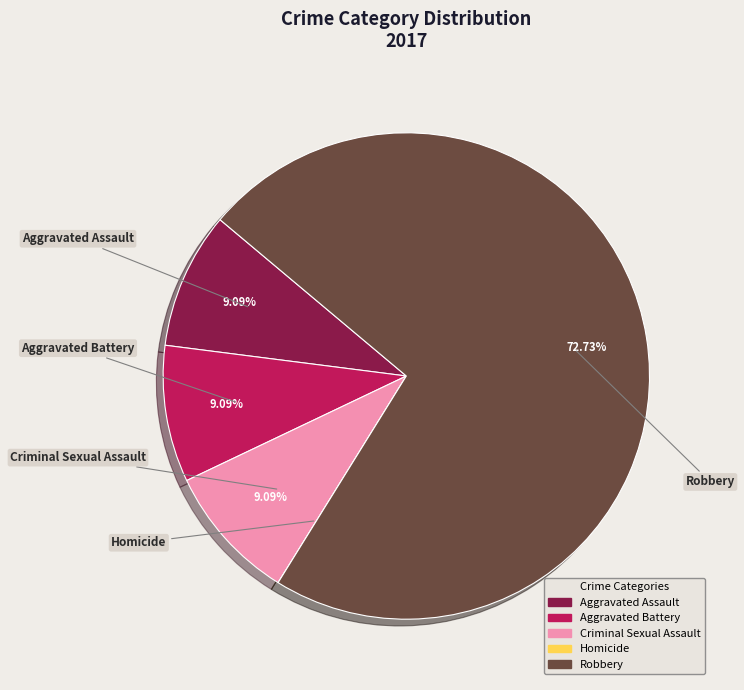

Is it true that Criminal Sexual Assault is 1% of the pie?

False